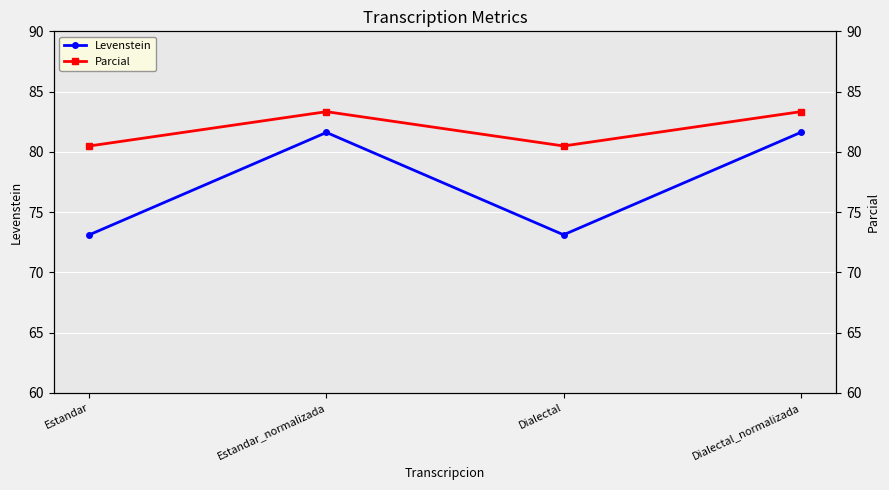

Where is the first local minimum for Levenstein?

Dialectal